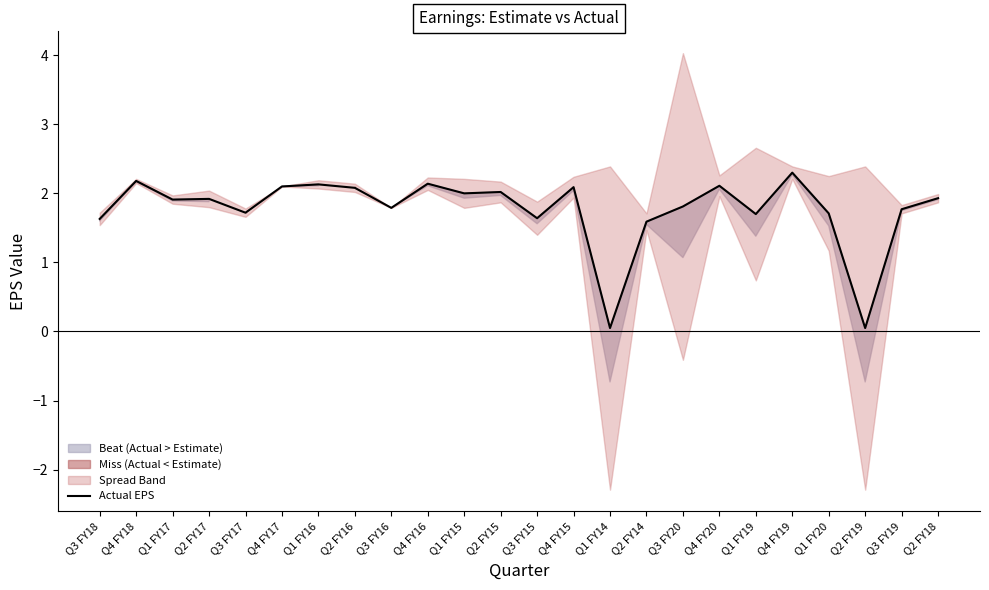

The chart shows a value of 0.1 at Q1 FY14. True or false?

False